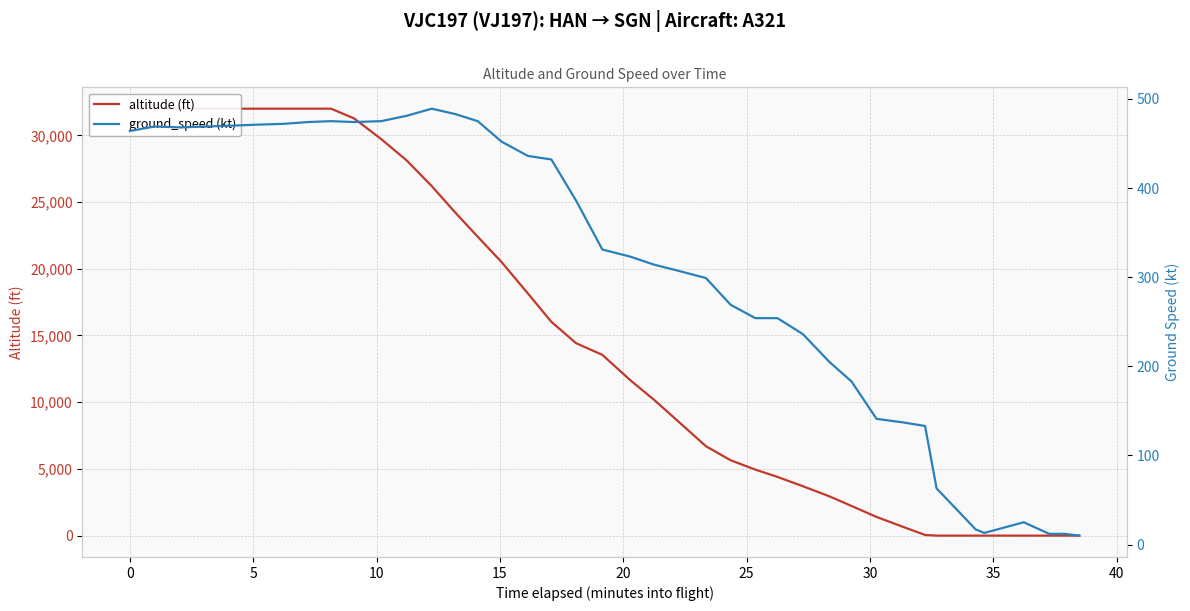

What is the sum of all ground_speed (kt) values?

12353